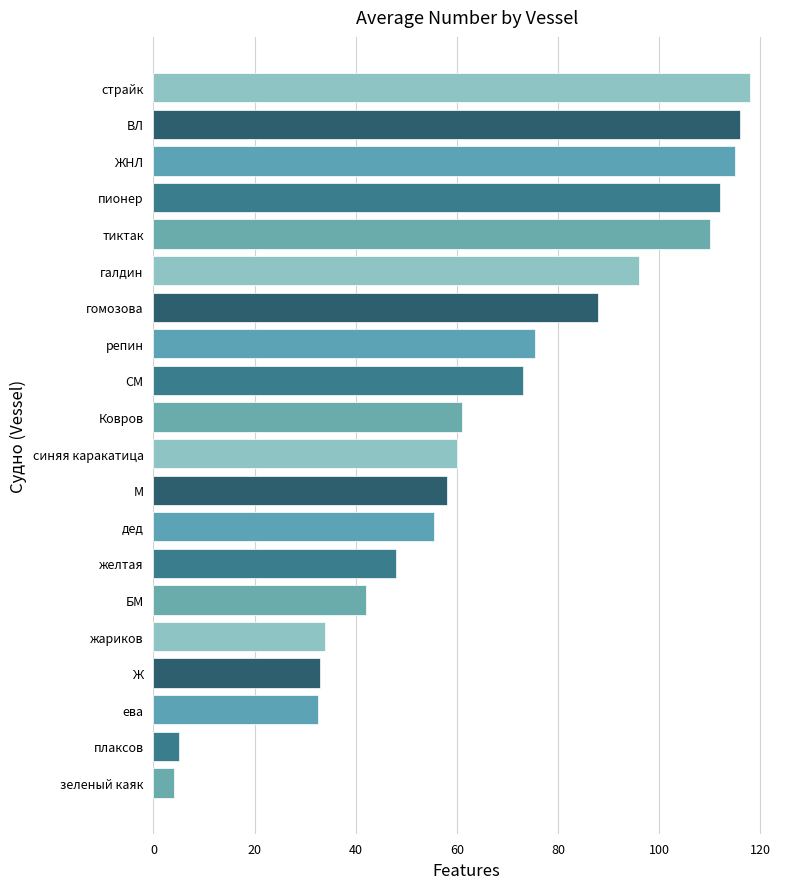

Between ева and БМ, which is larger?

БМ